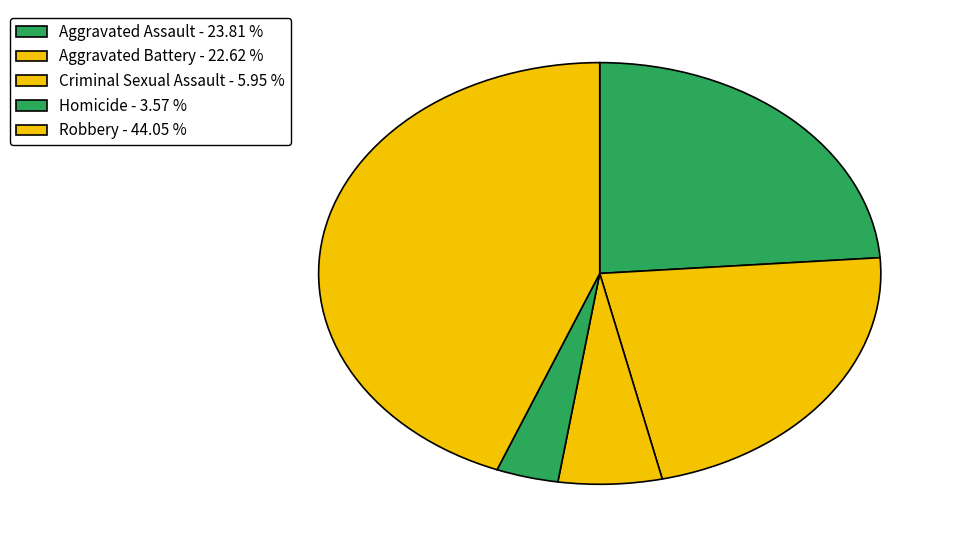

Is the sum of Criminal Sexual Assault and Aggravated Battery greater than half?

No